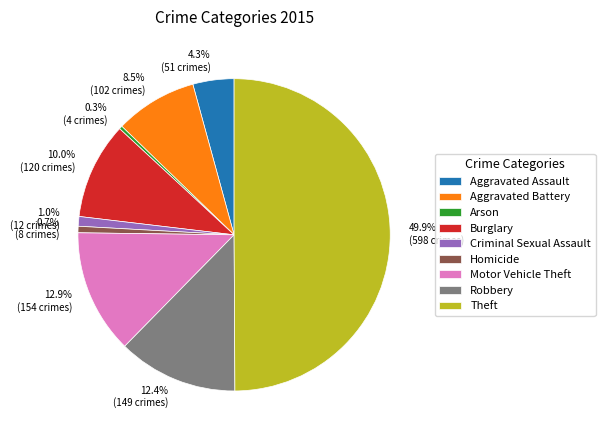

How many slices are in this pie chart?

9